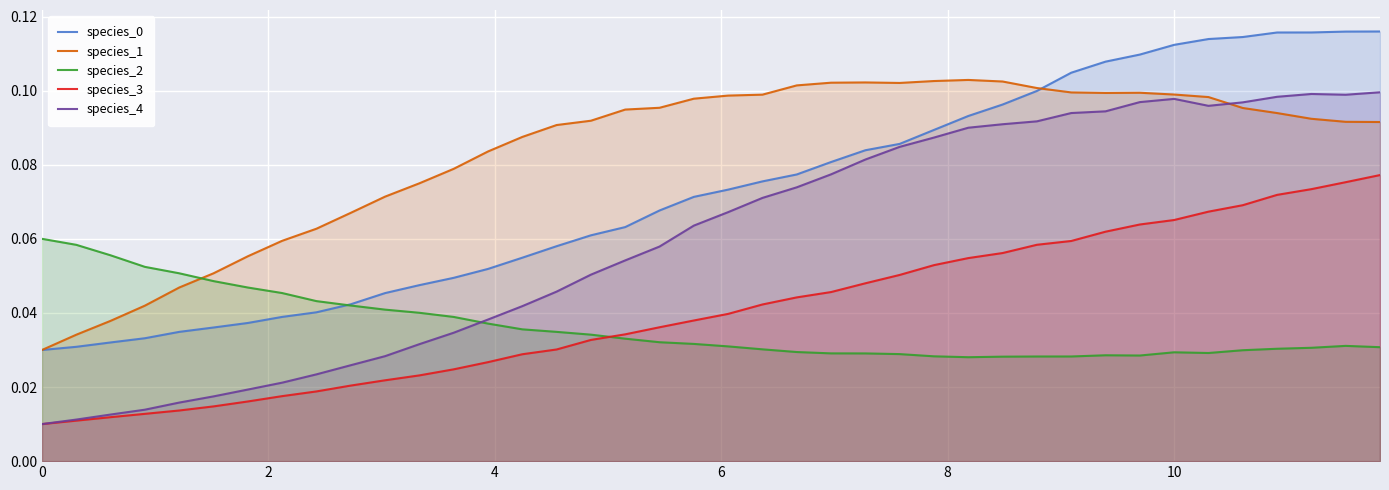

True or false: species_0 and species_4 cross at least once.

False